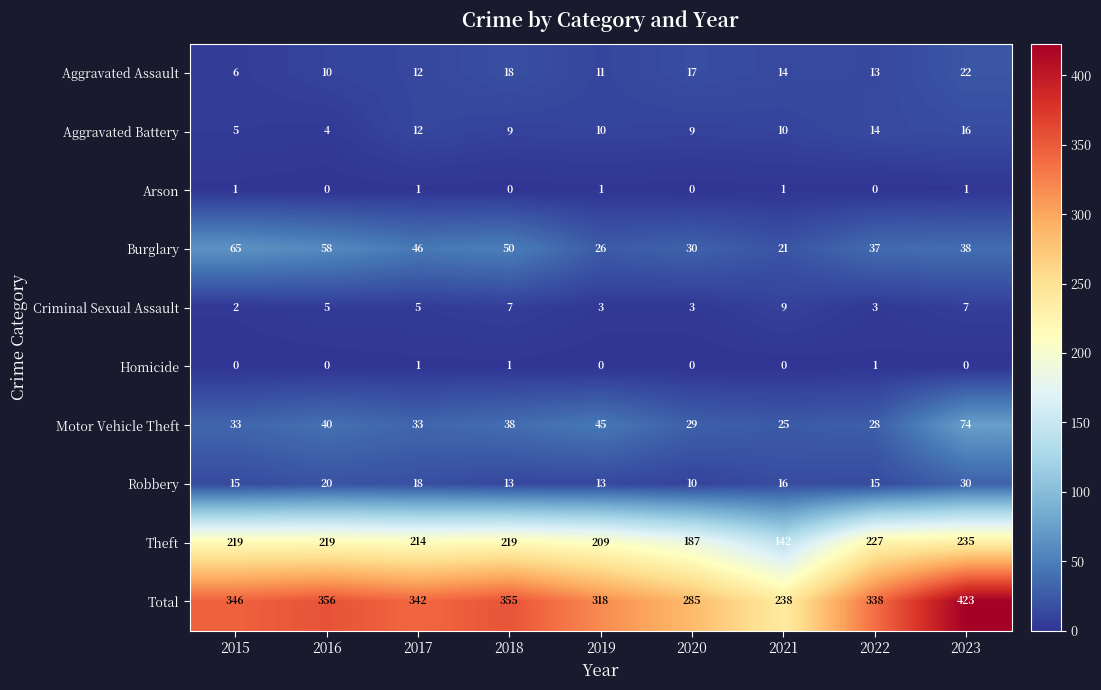

What is the difference between the maximum and minimum values in the Motor Vehicle Theft series?

49